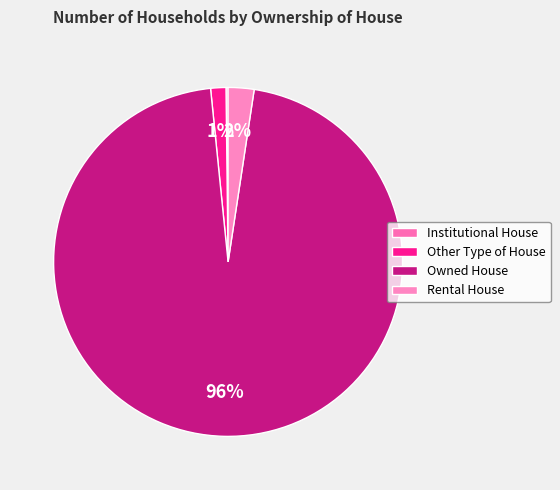

How many slices are in this pie chart?

4